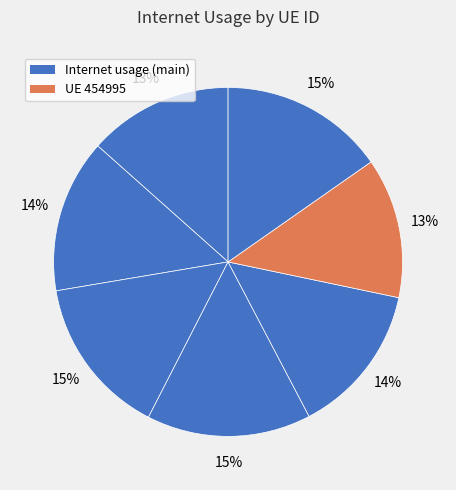

Rank the categories by value from lowest to highest.

454995, 1175699, 761336, 624740, 434724, 1090468, 250374